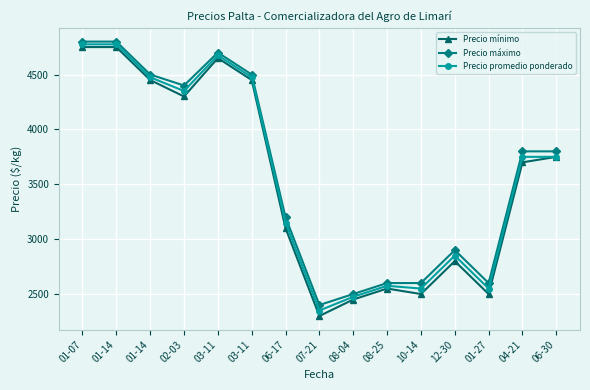

Between 01-14 and 01-27, which series saw the biggest shift?

Precio mínimo